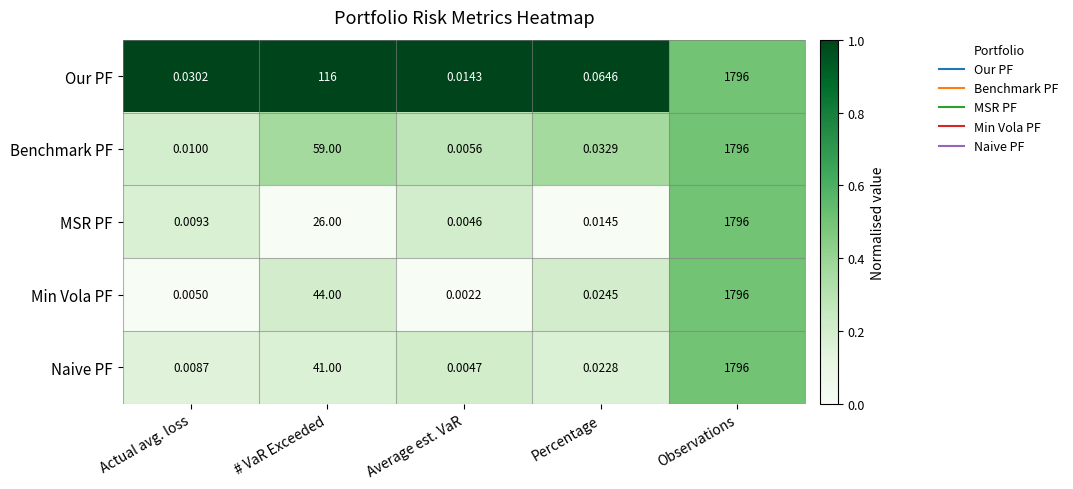

Is the value of MSR PF at Average est. VaR greater than the value of Benchmark PF at Percentage?

No